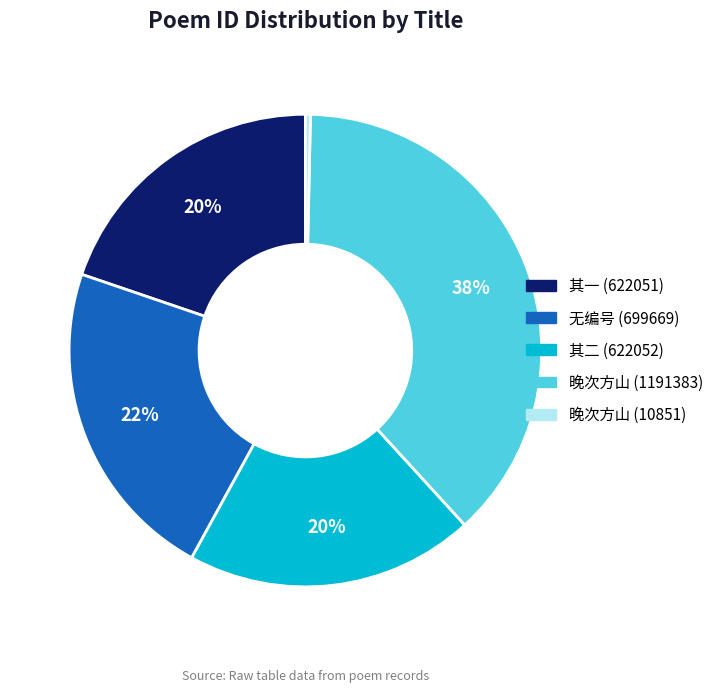

Does any single category account for the majority?

No